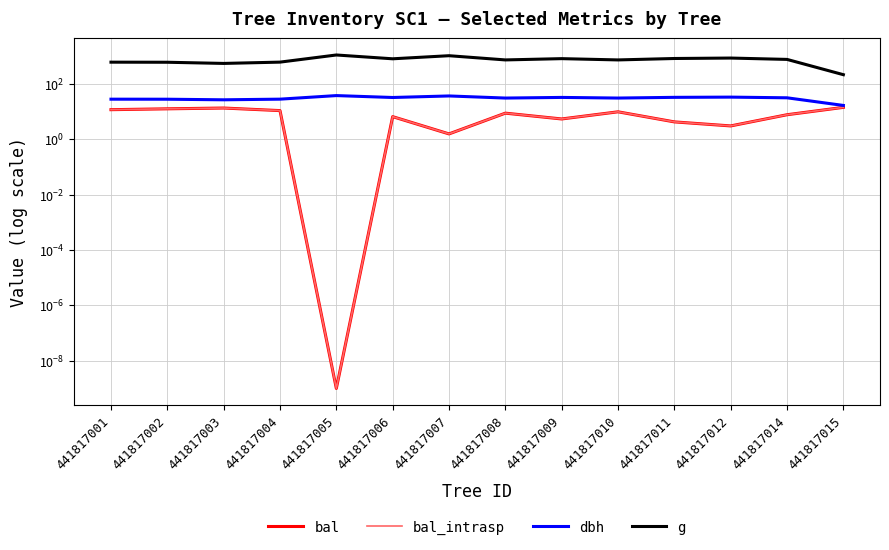

Count the number of data series in this chart.

4